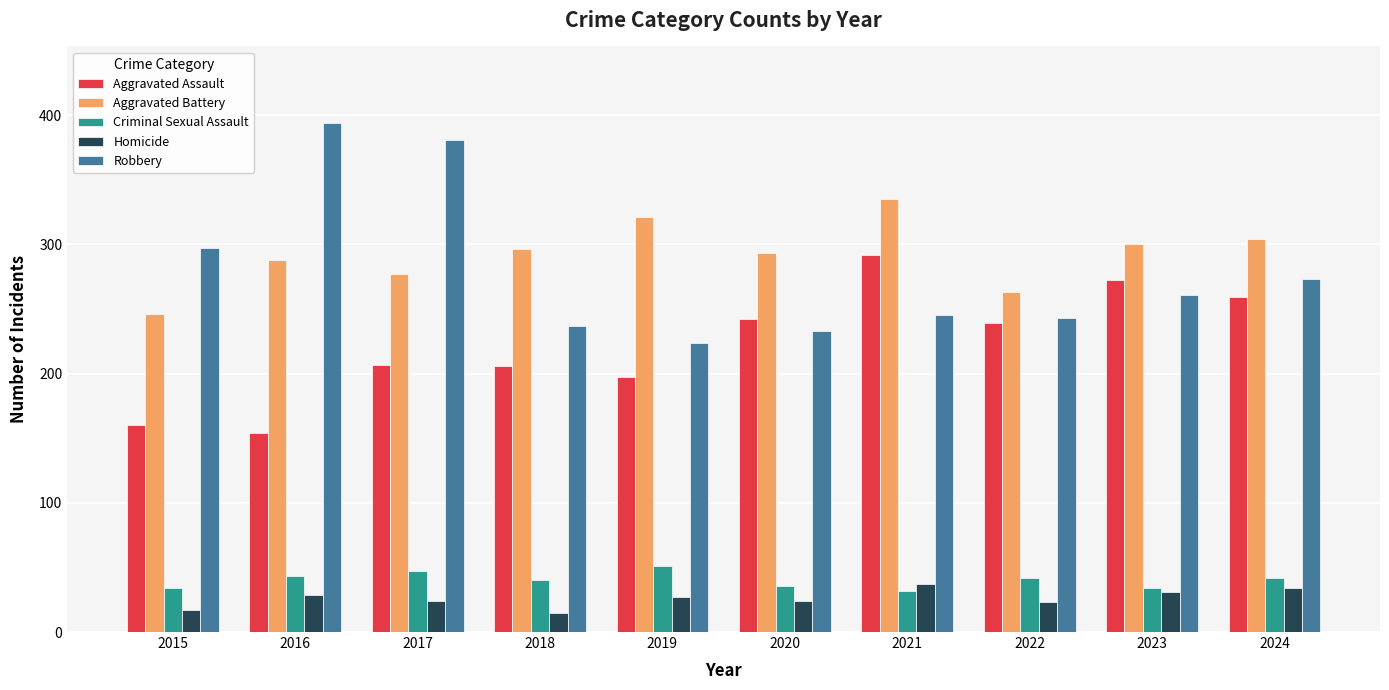

Which series has the largest range (max minus min)?

Robbery